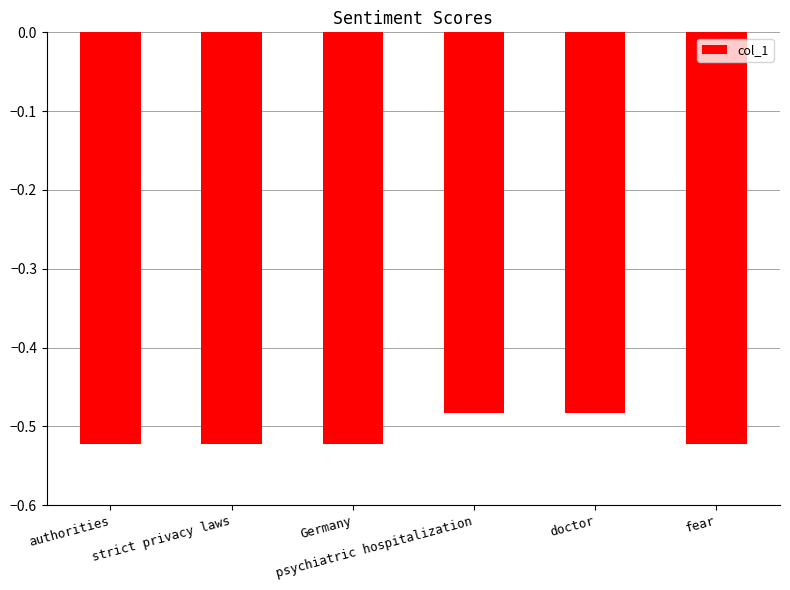

What is the sum of all values?

-3.1